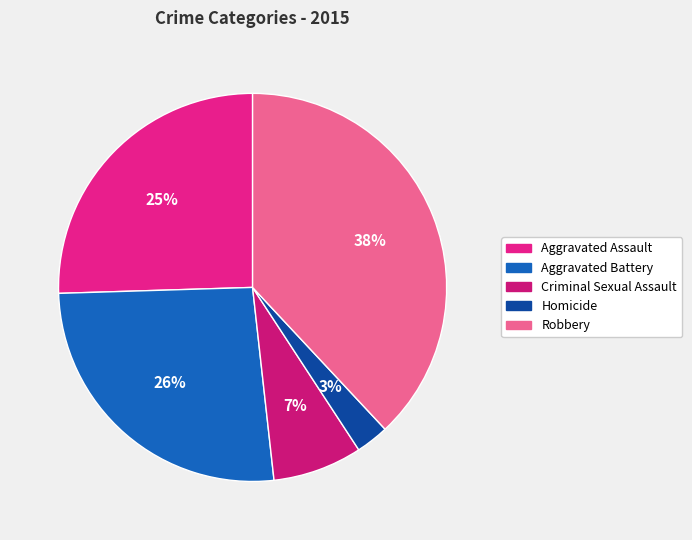

How many segments does this pie chart have?

5